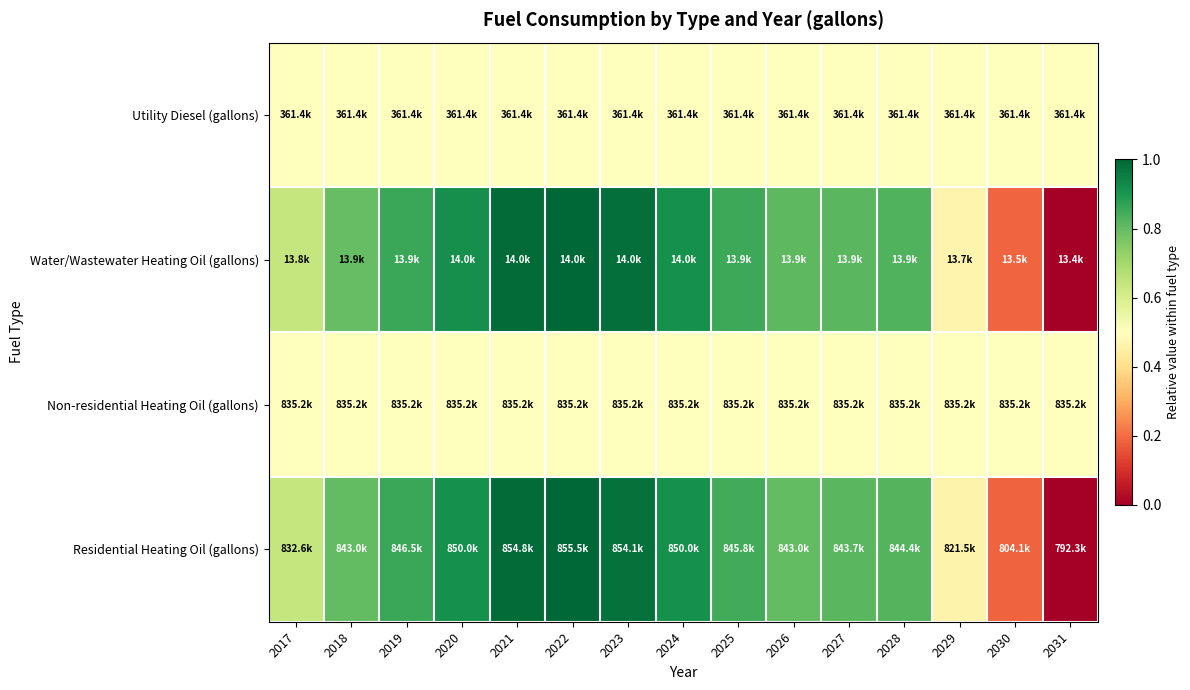

What is the difference between the highest and lowest values at 2019?

0.4